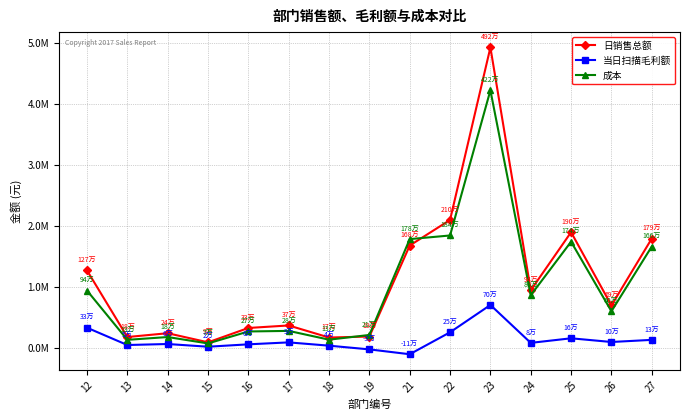

Reading left to right, transcribe all the data shown in this chart.

日销售总额: 12=1268543.2	13=176963.7	14=239349.3	15=90089.7	16=325425.4	17=366581.1	18=168784.5	19=185316.2	21=1676759.0	22=2096053.3	23=4923022.3	24=942796.8	25=1895300.0	26=694205.1	27=1790480.8
当日扫描毛利额: 12=329661.4	13=46047.7	14=62499.5	15=18127.1	16=57307.3	17=89106.5	18=35245.9	19=-25647.1	21=-105094.1	22=254766.9	23=702467.5	24=81191.0	25=156197.3	26=95583.9	27=130318.0
成本: 12=938881.7	13=130916.0	14=176849.9	15=71962.6	16=268118.1	17=277474.6	18=133538.6	19=210963.3	21=1781853.1	22=1841286.4	23=4220554.8	24=861605.8	25=1739102.6	26=598621.2	27=1660162.8